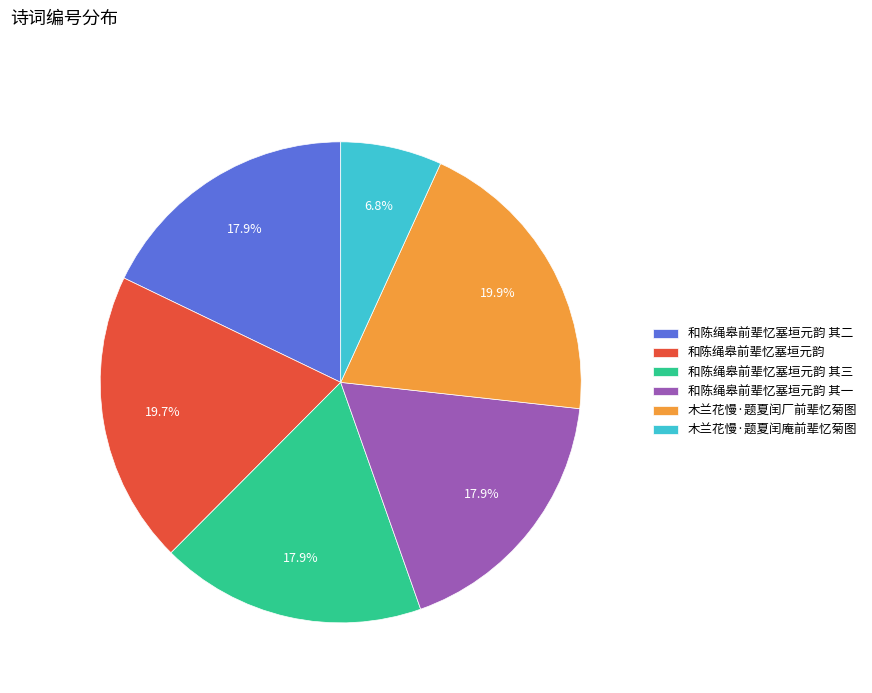

Is 和陈绳皋前辈忆塞垣元韵 其三 the majority of the pie?

No